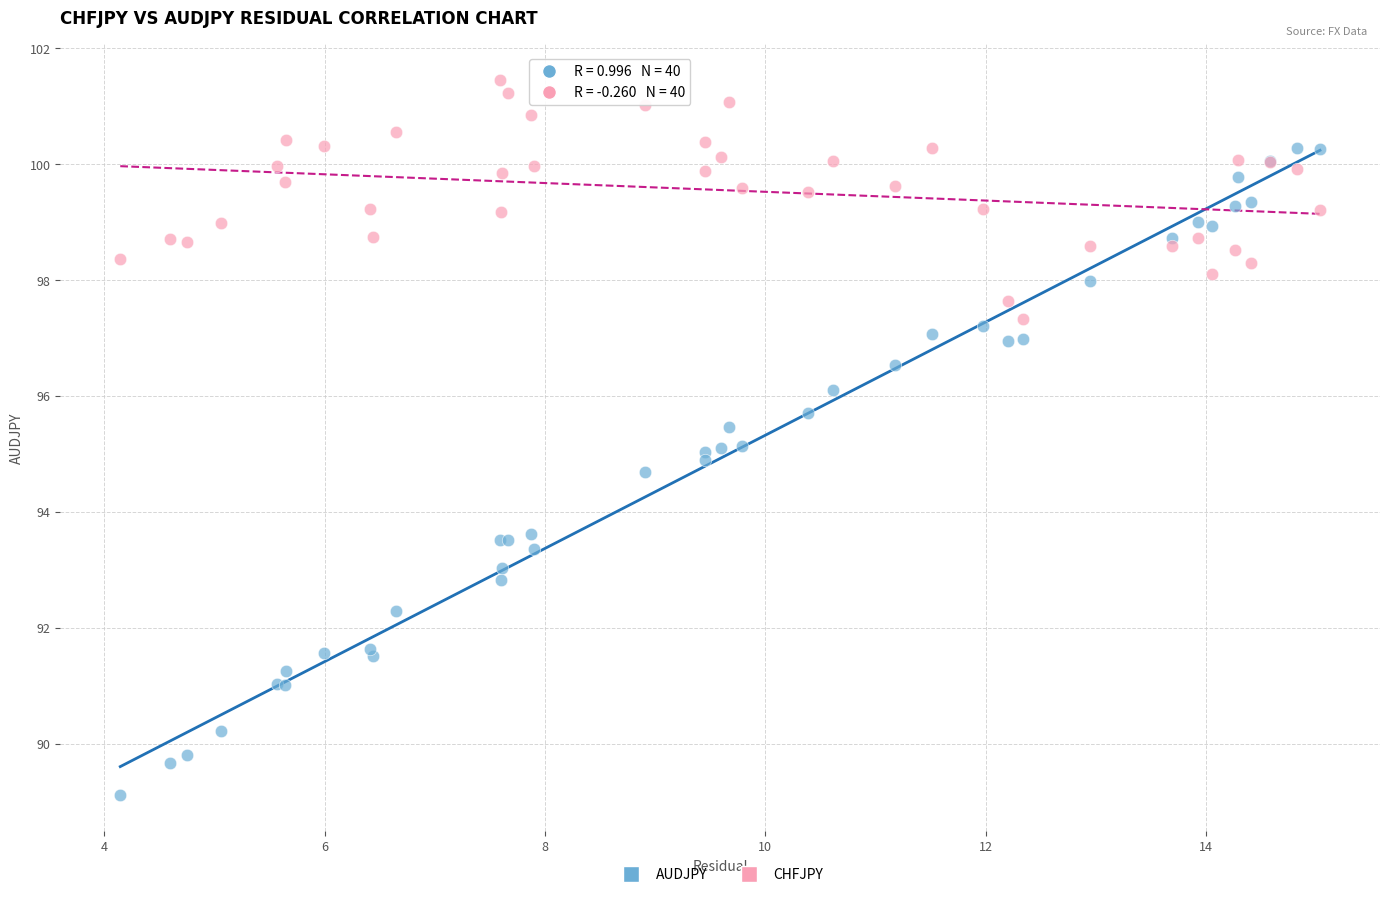

Which series reaches the minimum Y coordinate?

AUDJPY